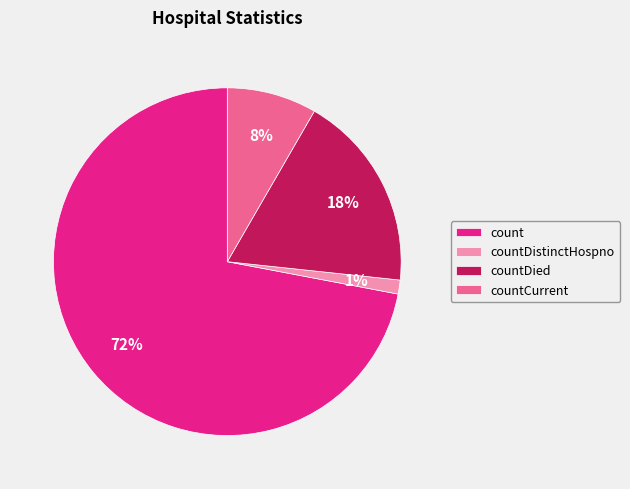

Between countCurrent and countDistinctHospno, which is larger?

countCurrent